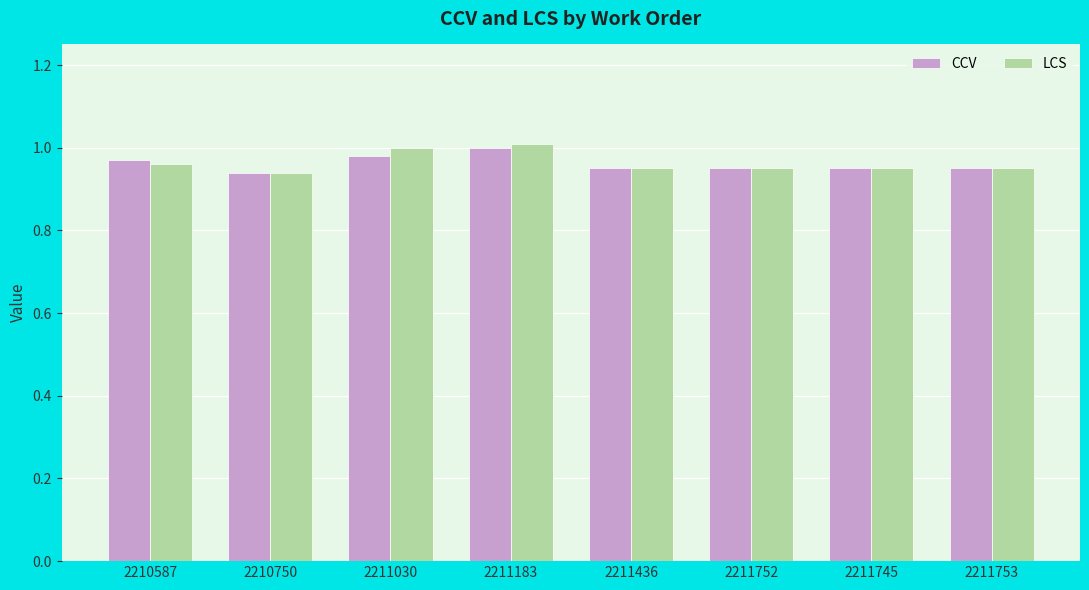

The value of CCV at 2210587 is 1.0. True or false?

True